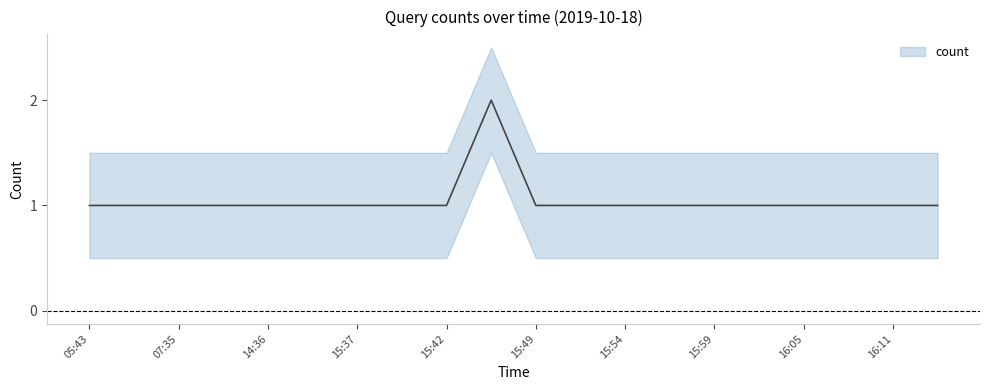

What is the value of the 7th point from the left?

1